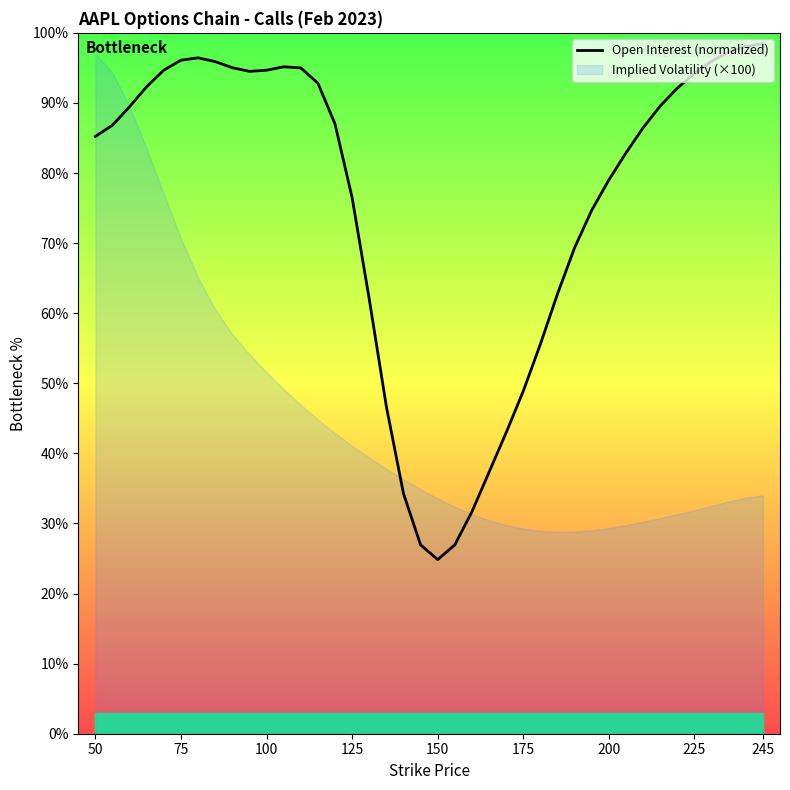

True or false: Open Interest (normalized) has a value of 94.2 at 225.

True